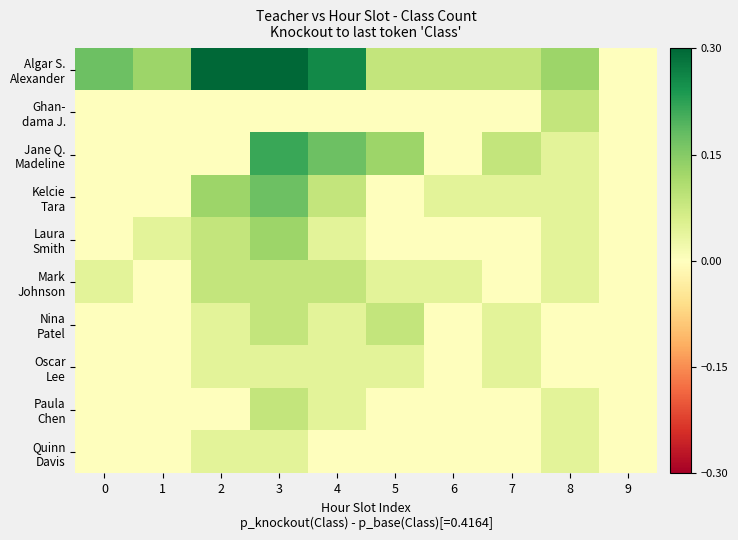

Between 5 and 8, which series saw the biggest shift?

Jane Q. Madeline